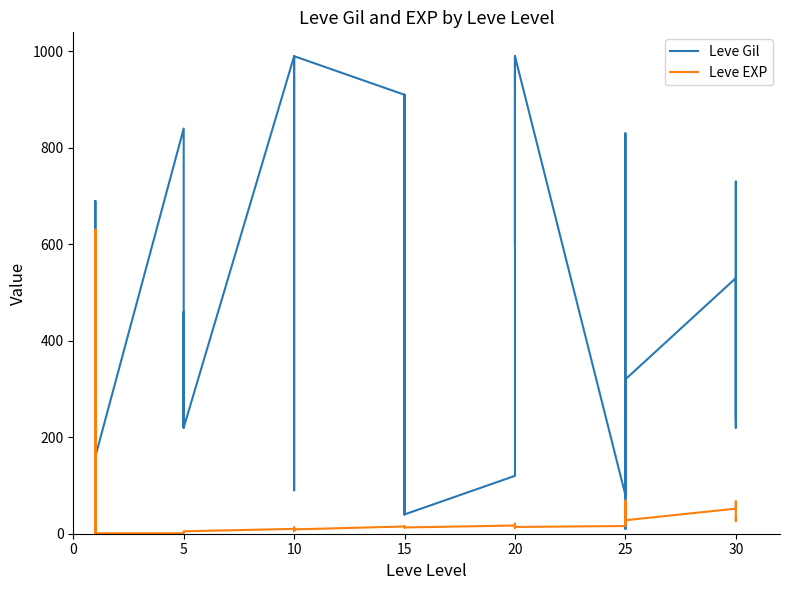

In Leve Gil, how many points are higher than both neighbors (excluding endpoints)?

9